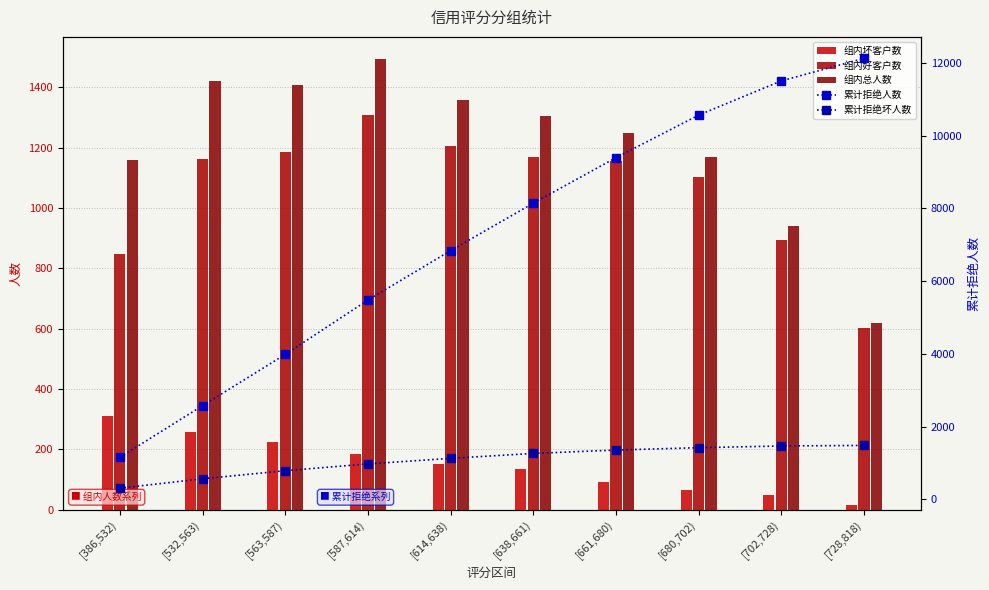

How many groups of bars are there?

10